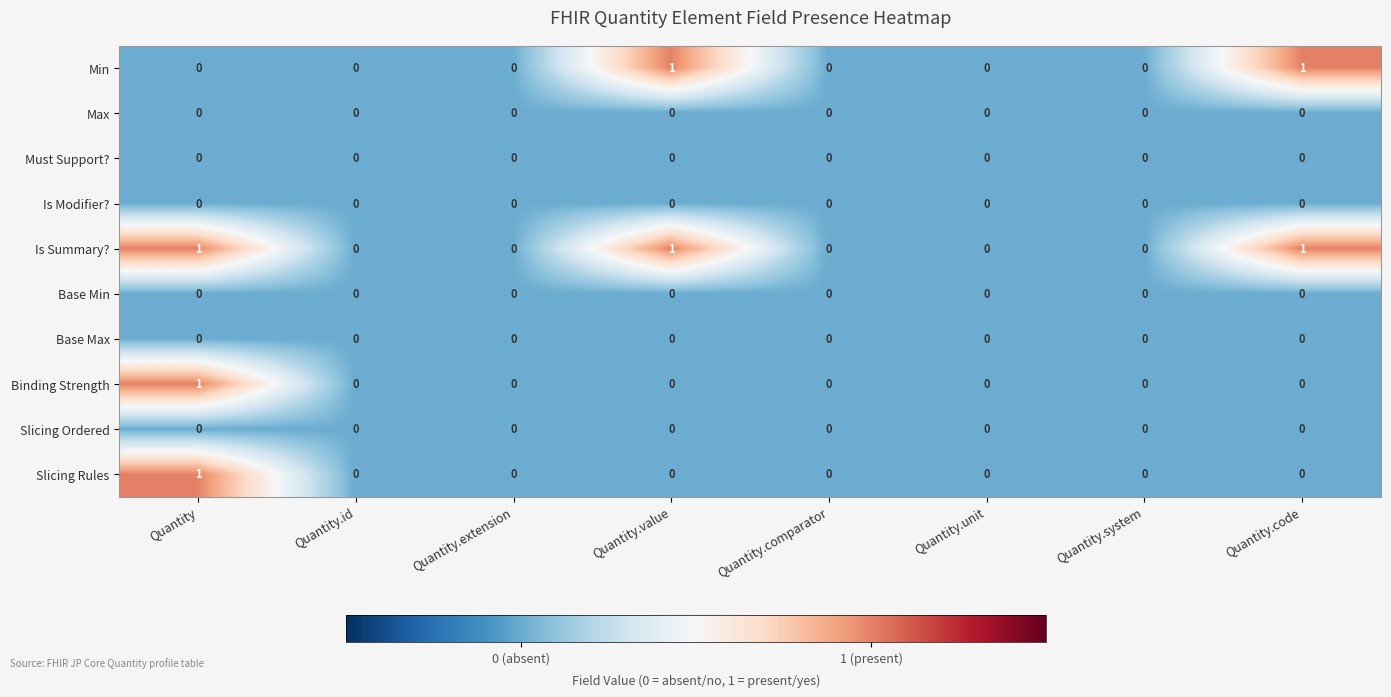

Which series has the largest total across all categories?

Is Summary?